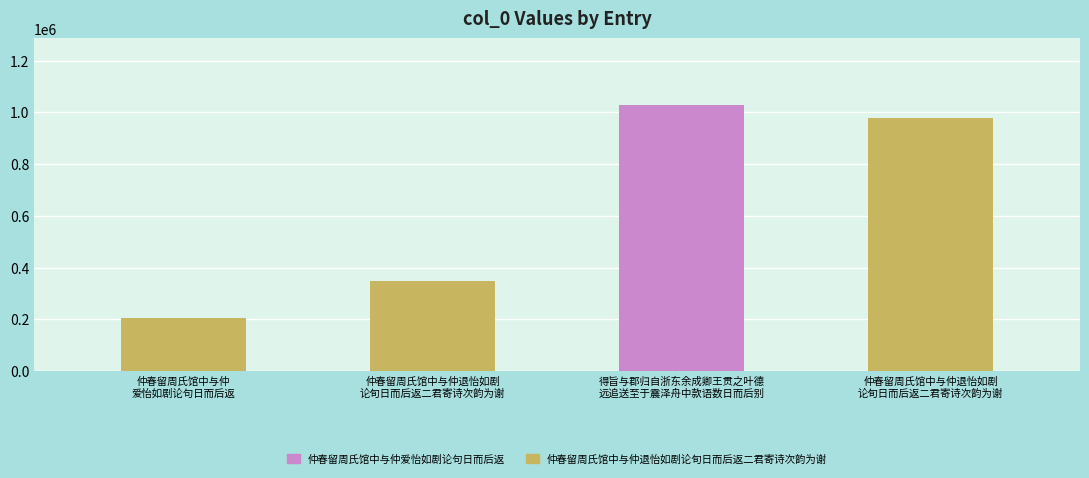

What is the difference between the second highest and second lowest values?

630846